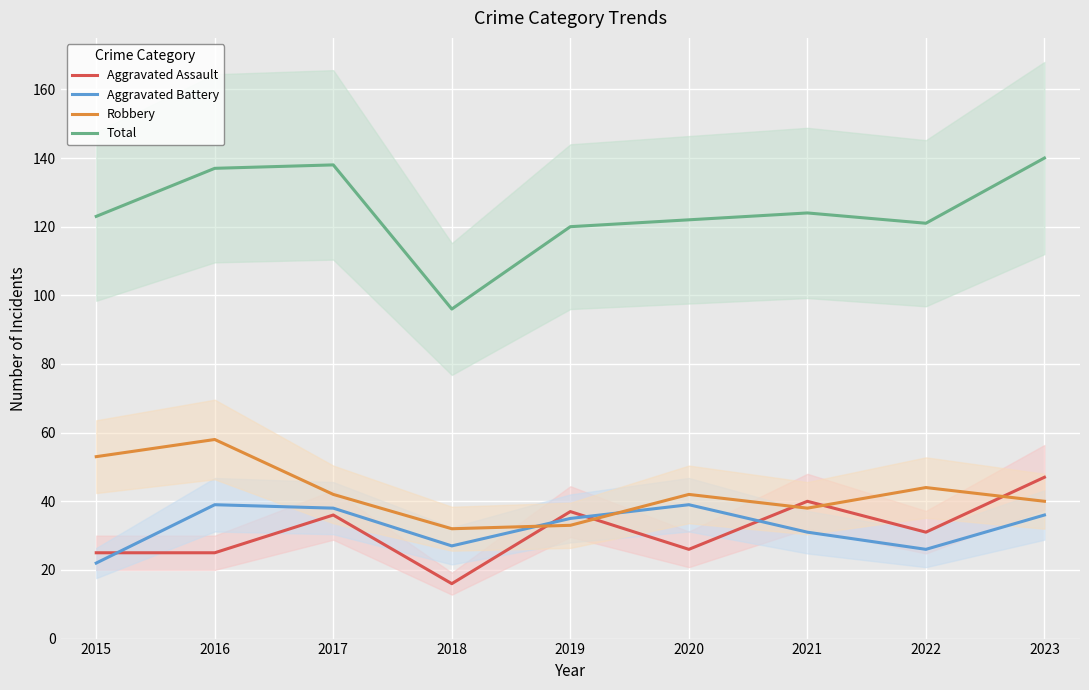

Reading right to left, transcribe all the data shown in this chart.

Aggravated Assault: 47	31	40	26	37	16	36	25	25
Aggravated Battery: 36	26	31	39	35	27	38	39	22
Robbery: 40	44	38	42	33	32	42	58	53
Total: 140	121	124	122	120	96	138	137	123